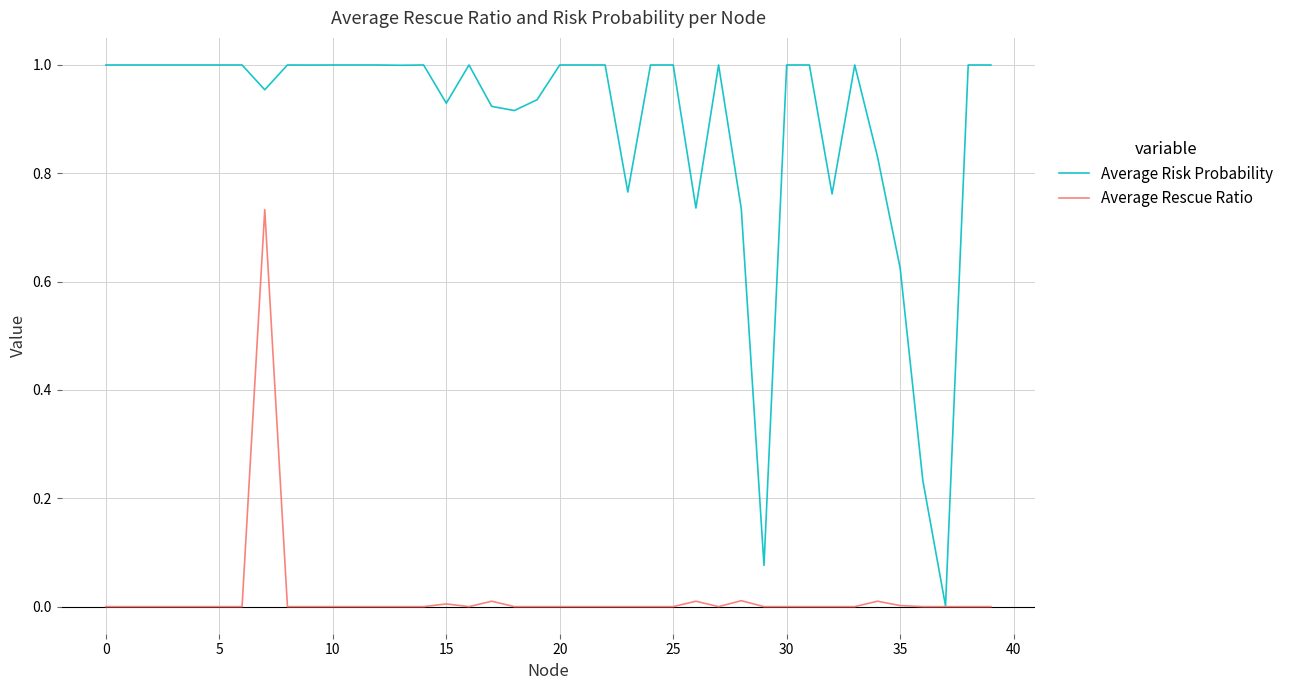

True or false: Average Risk Probability has more than 1 interior local peaks.

True